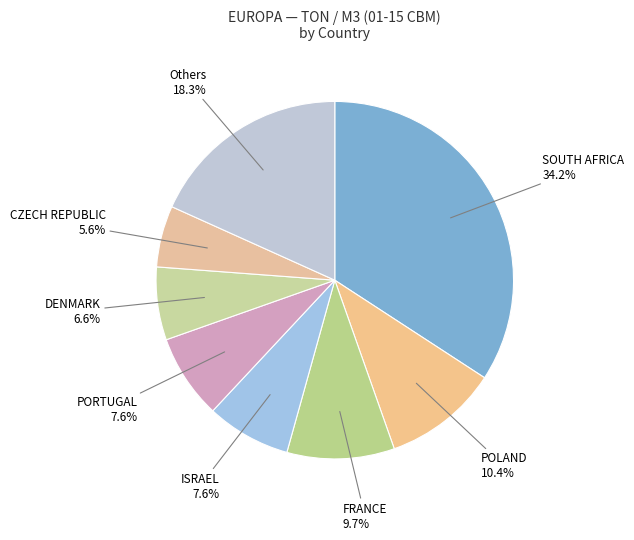

How many segments does this pie chart have?

8